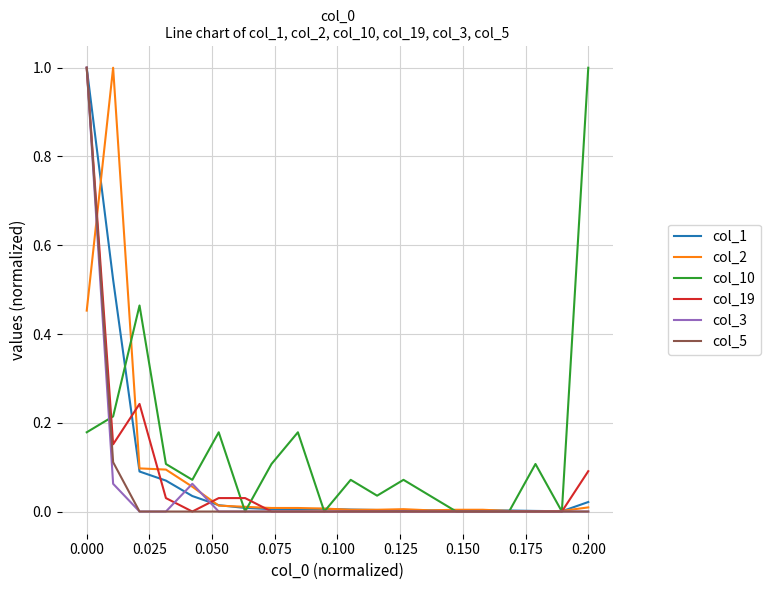

Does the chart have visible grid lines?

Yes